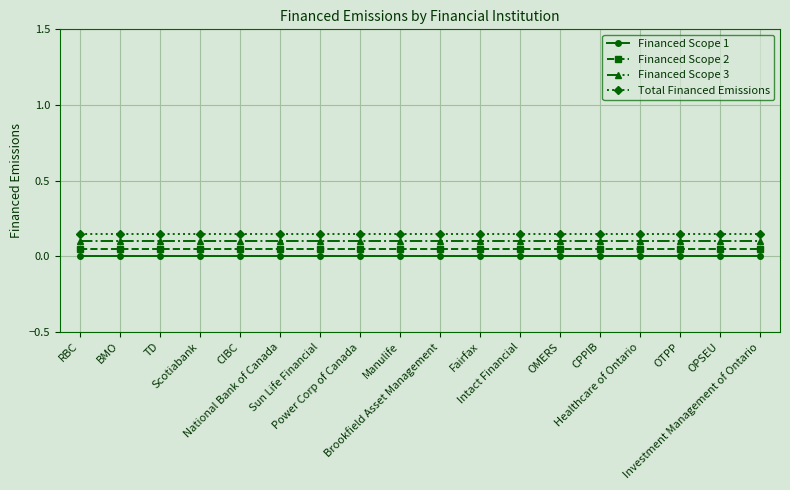

What is the sum of all Financed Scope 3 values?

1.8